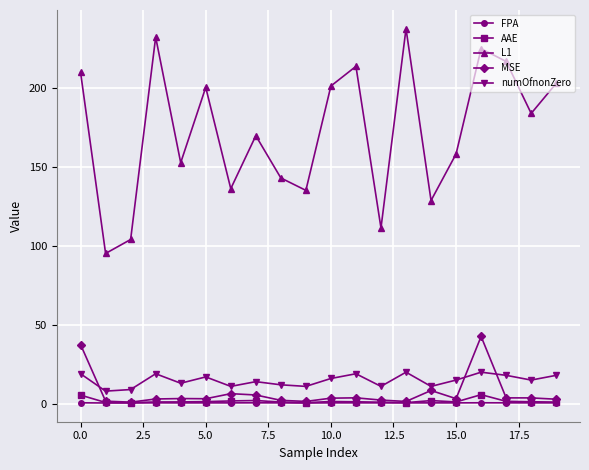

True or false: MSE and numOfnonZero intersect in this chart.

True